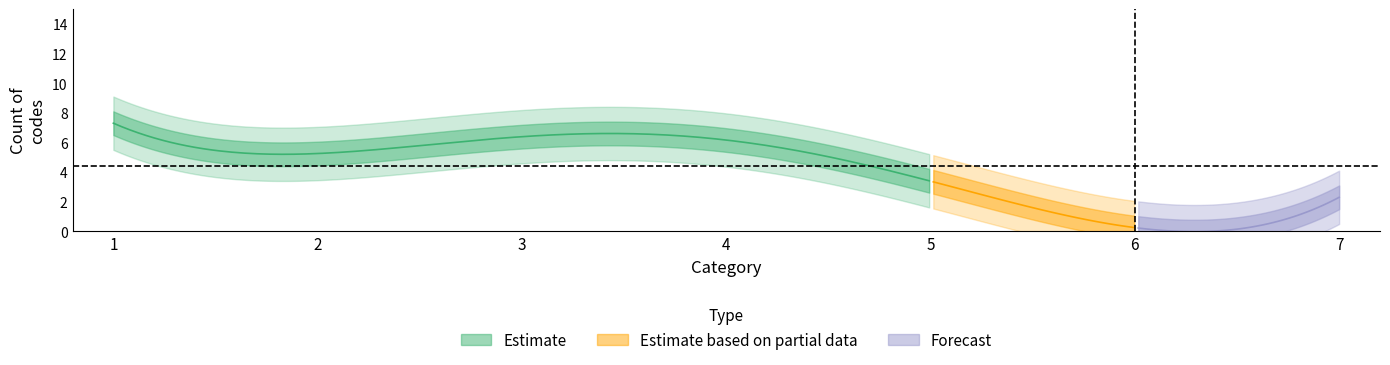

At which category does the data reach its first local valley?

2